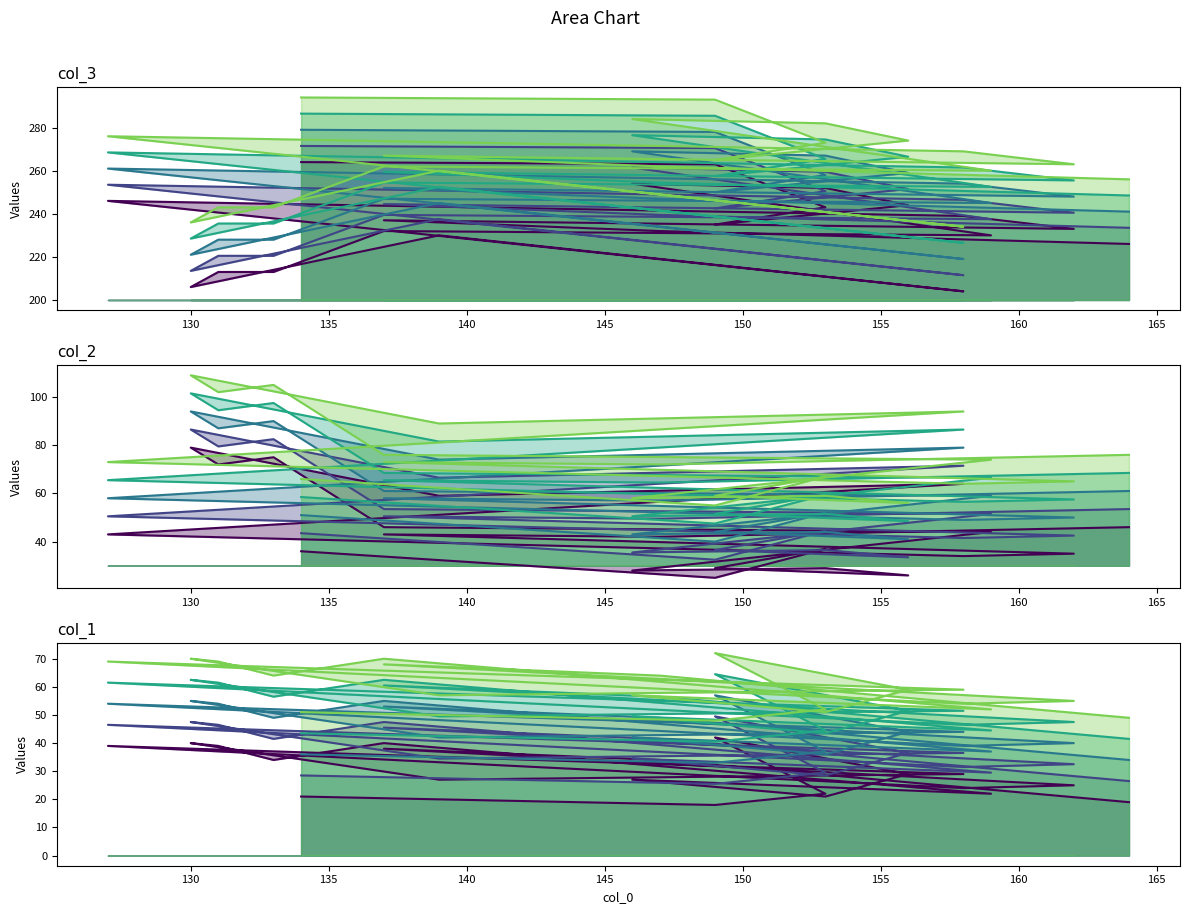

Which series has the largest range (max minus min)?

col_3